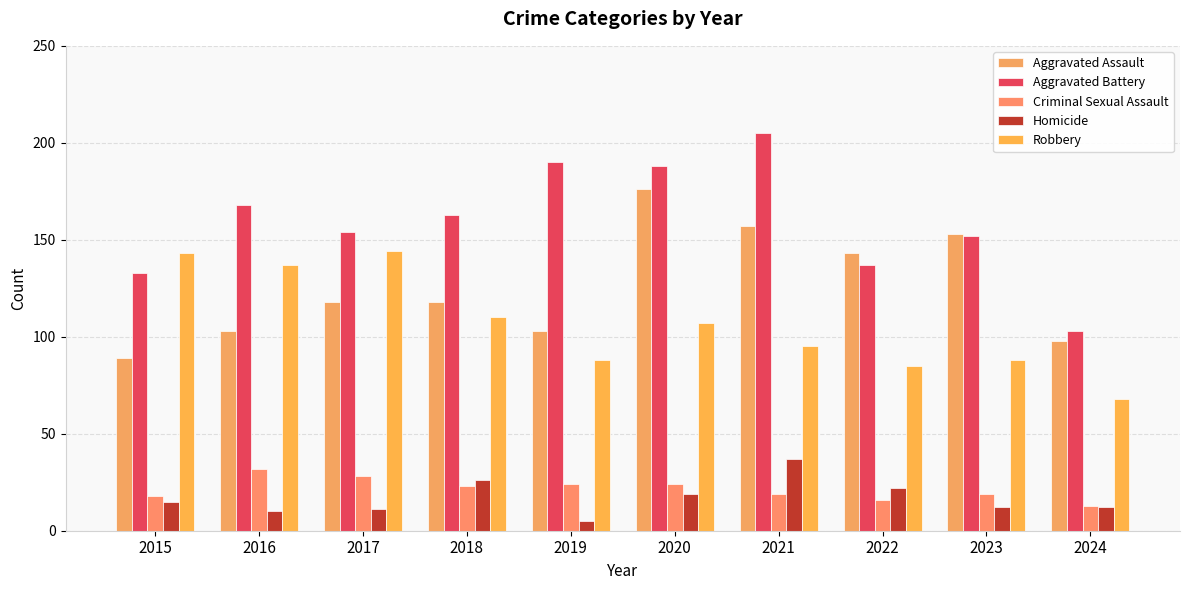

What is the difference between the highest and lowest values at 2015?

128